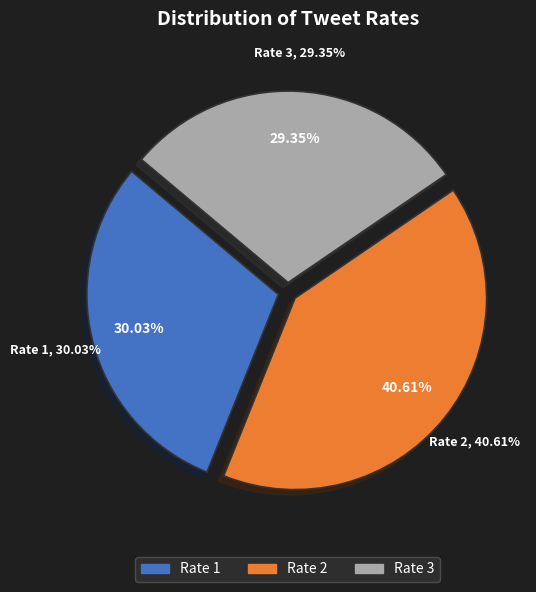

Between 2 and 1, which is larger?

2